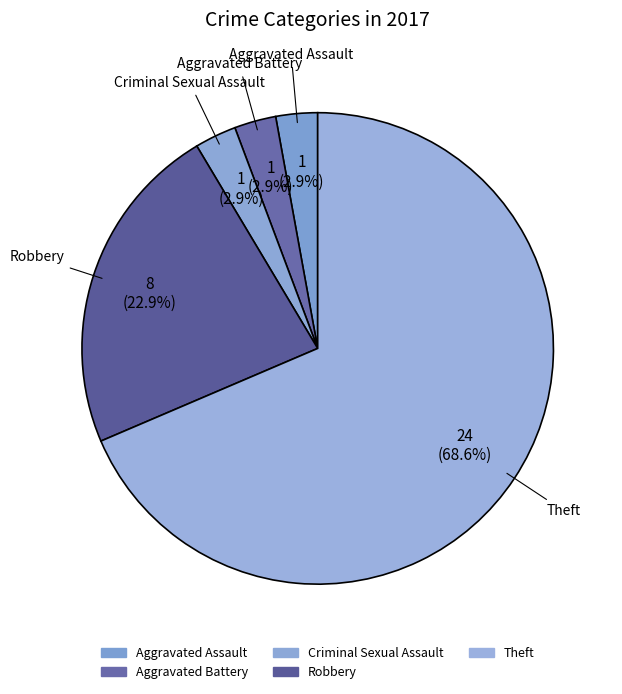

What percentage is the Criminal Sexual Assault slice, to the nearest percent?

3%